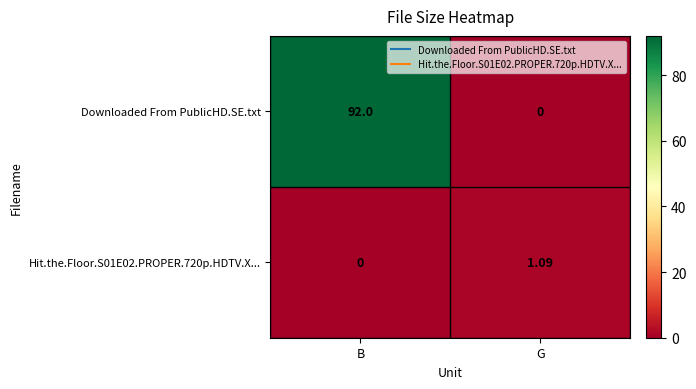

What is the difference between the highest and lowest values at B?

92.0